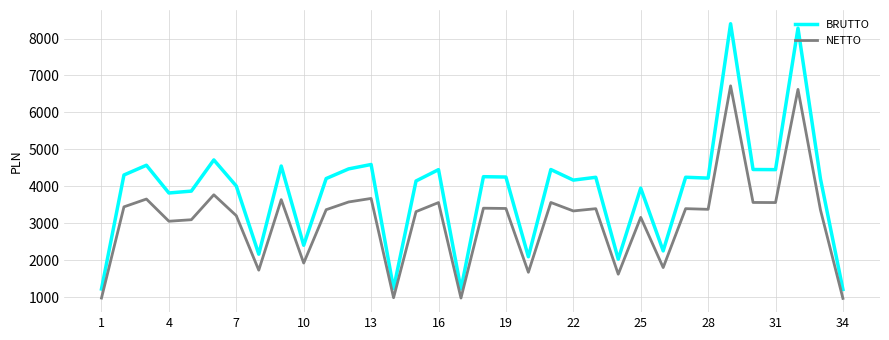

Which series has the widest spread of values?

BRUTTO